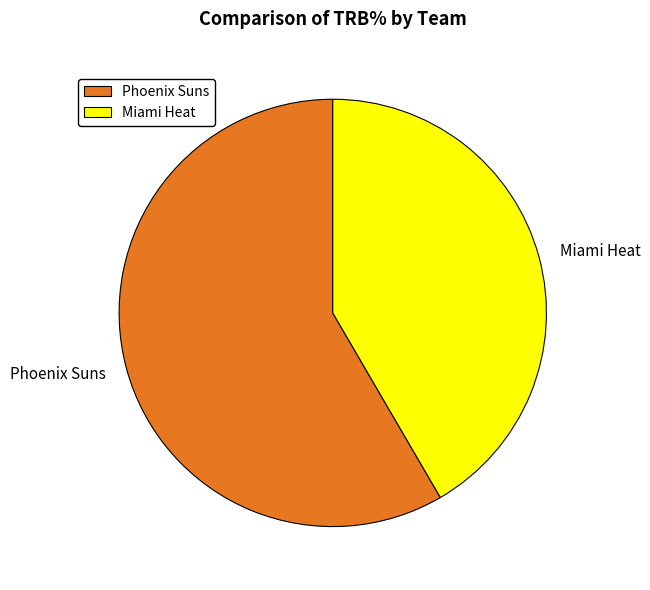

Do Miami Heat and Phoenix Suns together represent more than half of the pie?

Yes